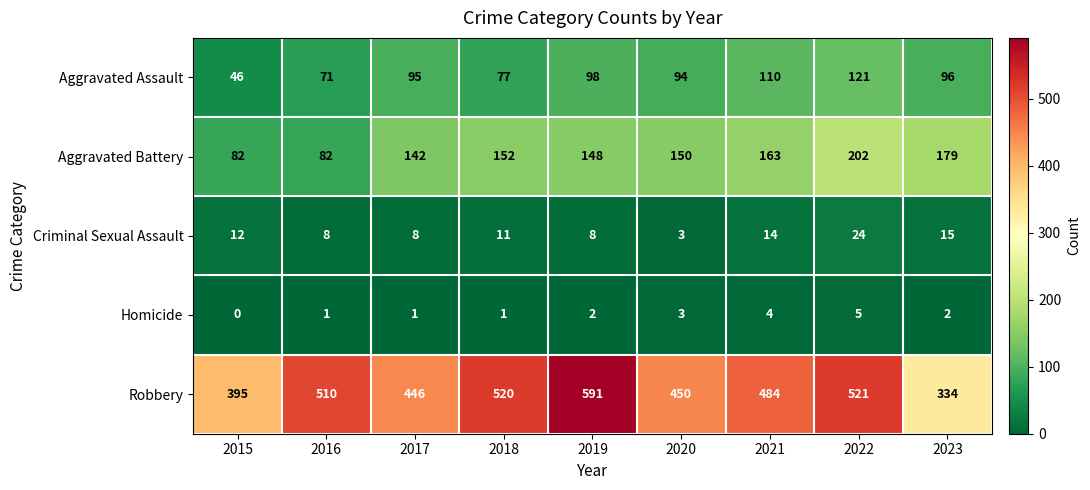

Count the number of categories in the chart.

9